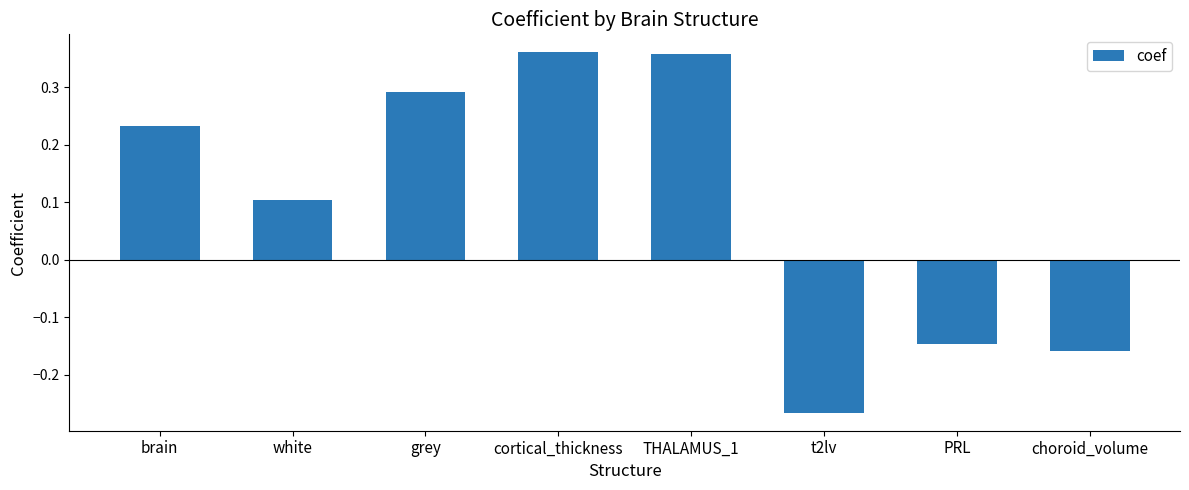

How many values are between 0 and 1?

5